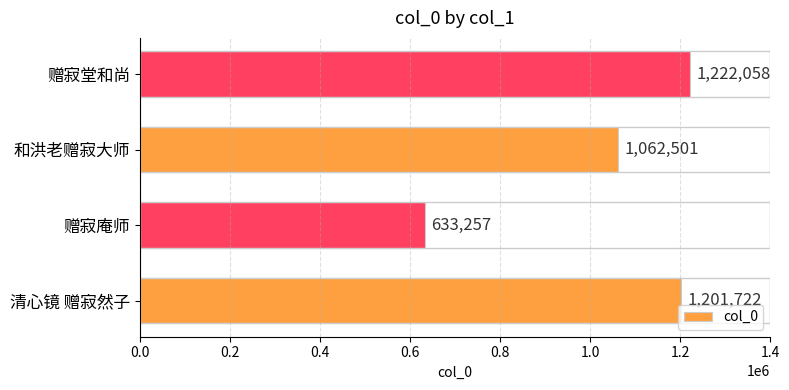

What is the difference between the second highest and minimum values?

568465